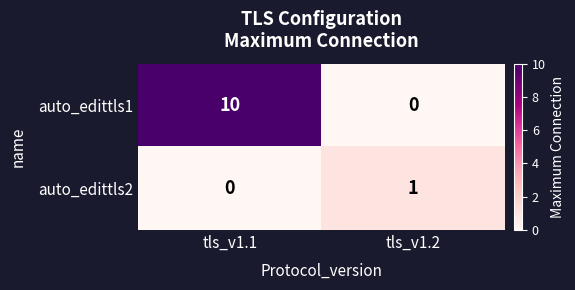

Which series has the largest range (max minus min)?

auto_edittls1